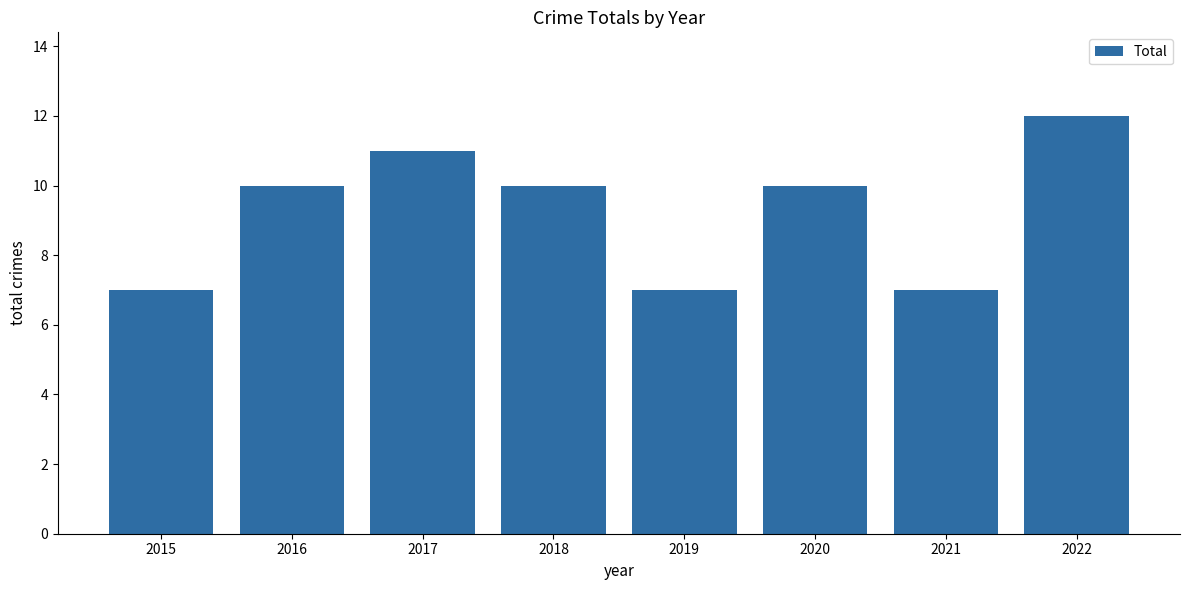

What is the value of the 3rd bar from the left?

11